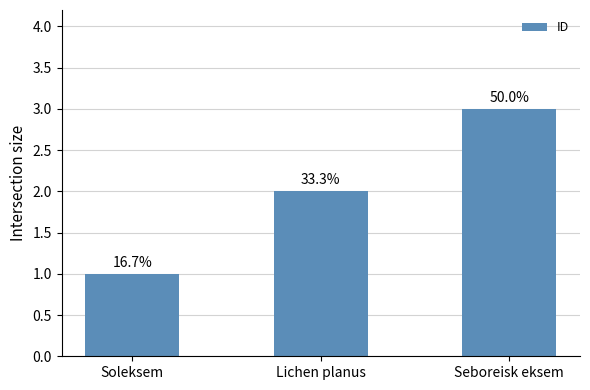

What is the difference between the maximum and second lowest values?

1